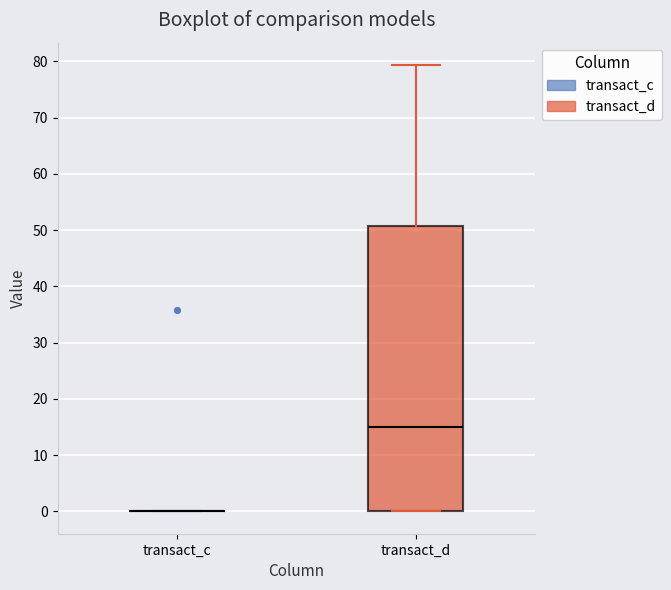

Which box is the tallest, from its lower edge to its upper edge?

transact_d